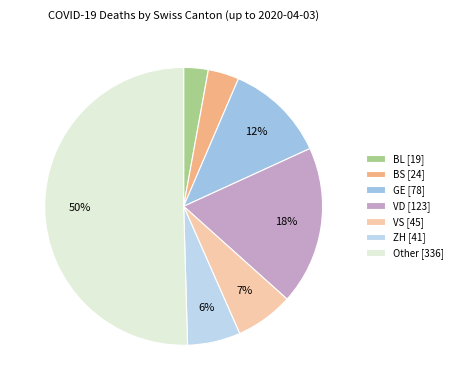

Combined, do VD and Other account for over 50%?

Yes